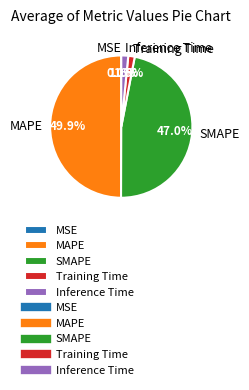

To the nearest percent, what percentage of the pie is MAPE?

50%